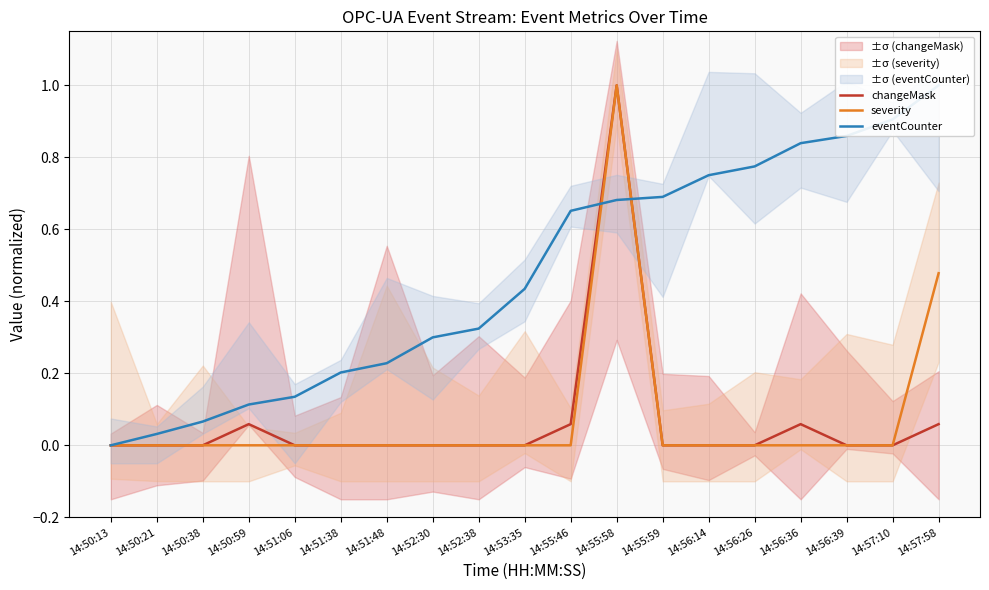

What is the label of the 17th point from the right?

14:50:38